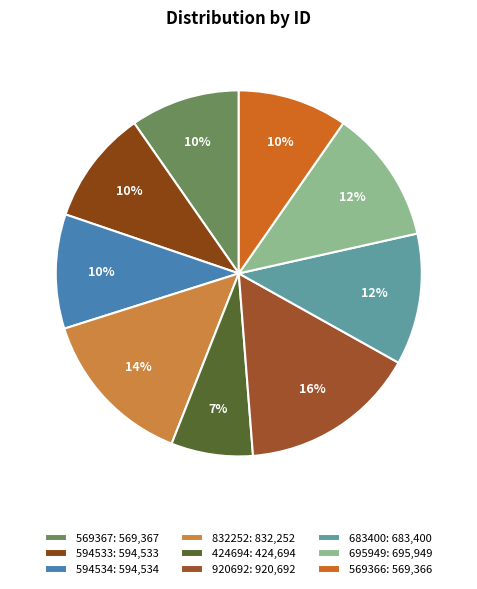

To the nearest percent, what is the average slice percentage?

11%